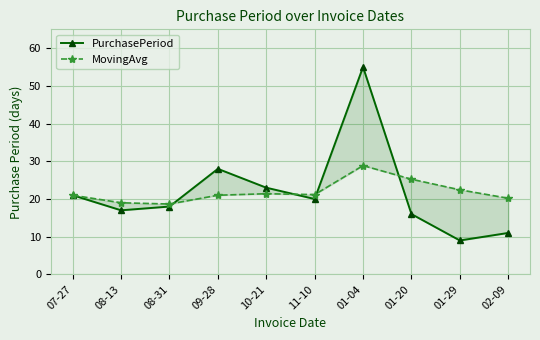

What is the spread (max minus min) of values at 02-09?

9.2